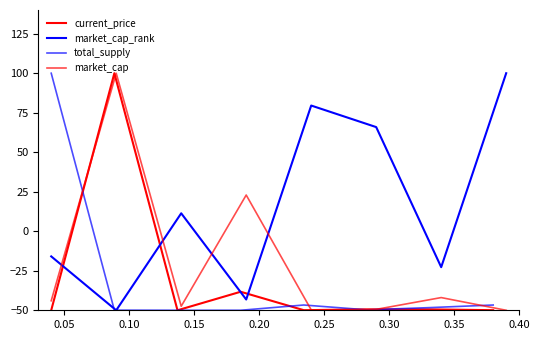

What is the value of the market_cap point at the 2nd from the left?

100.0